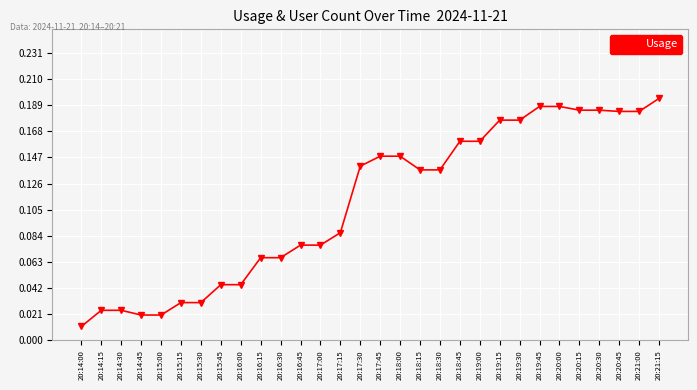

Which label corresponds to the largest value in the chart?

20:21:15